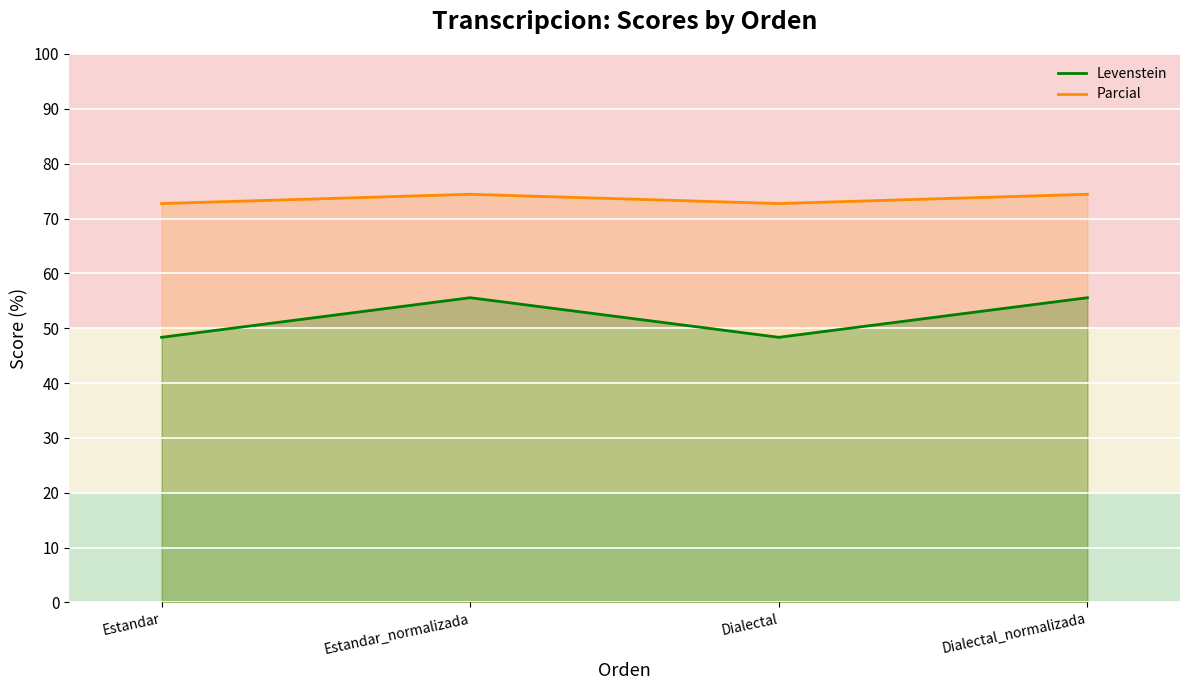

True or false: Levenstein and Parcial cross at least once.

False